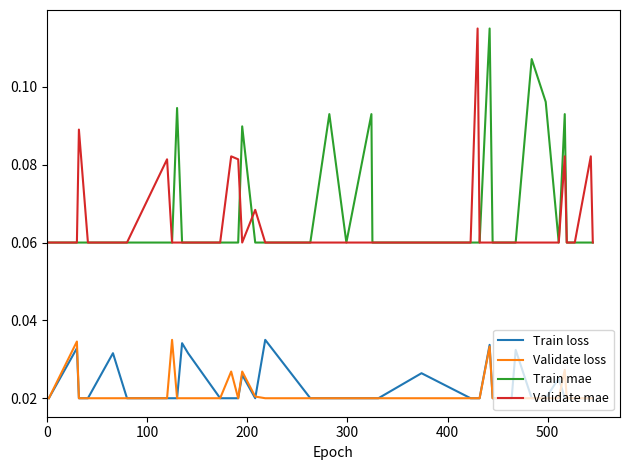

True or false: Validate loss and Train mae intersect in this chart.

False